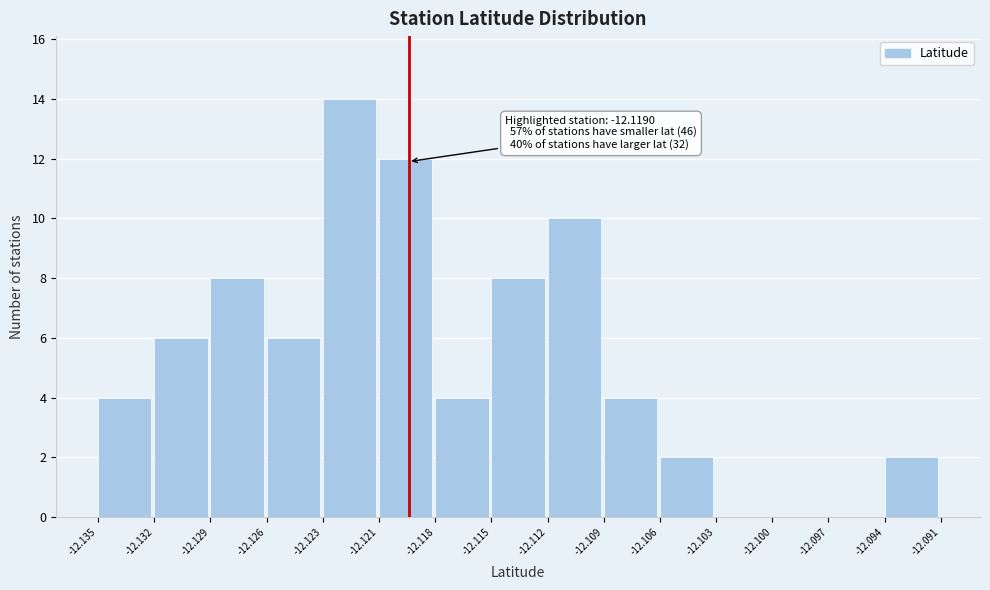

Which range on the x-axis has the tallest bar?

-12.123 to -12.121